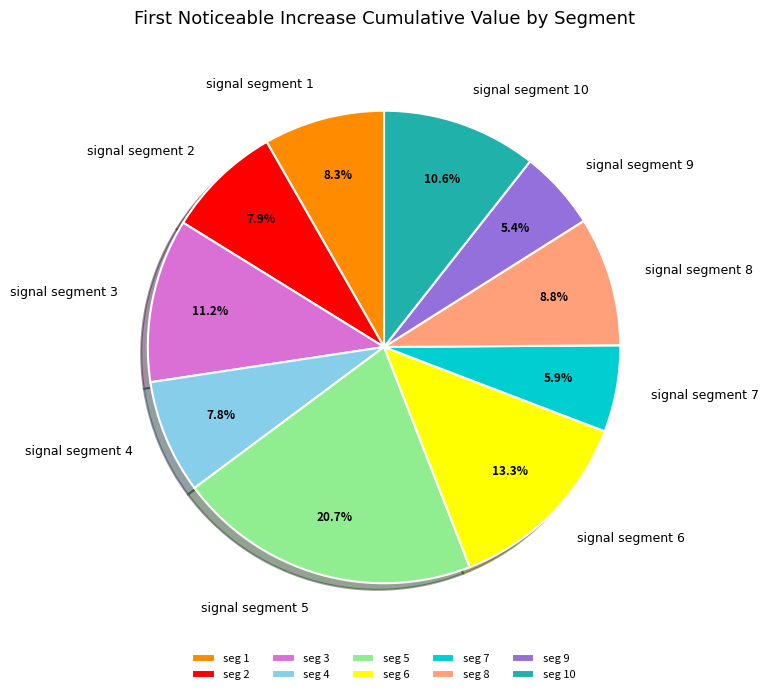

Is there a majority slice in this chart?

No